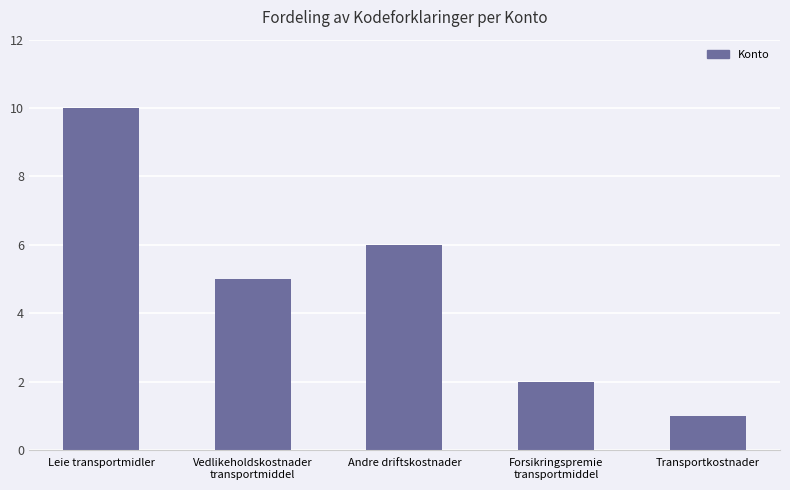

What is the label of the 5th bar from the right?

Leie transportmidler